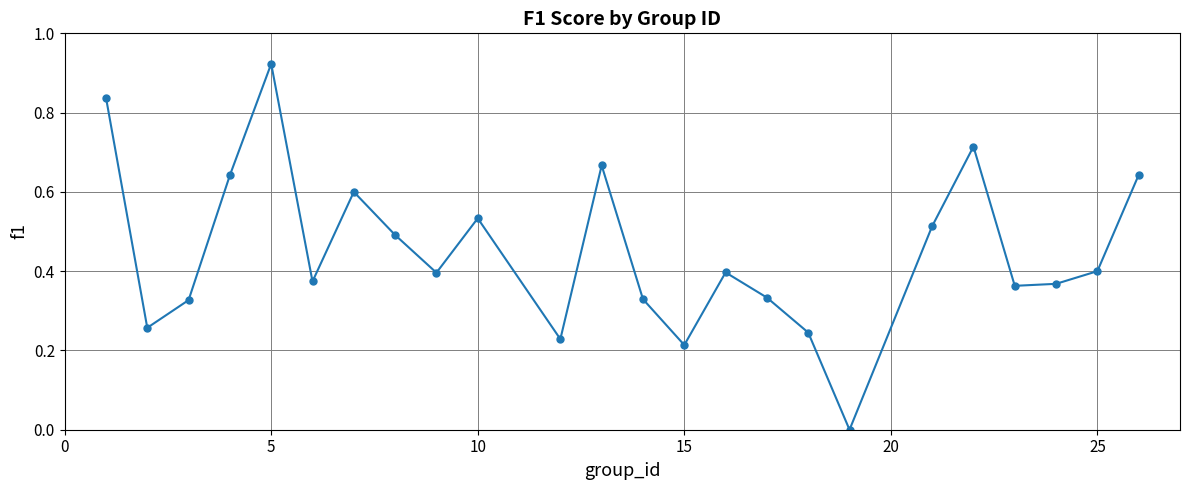

What is the sum of all values?

10.8